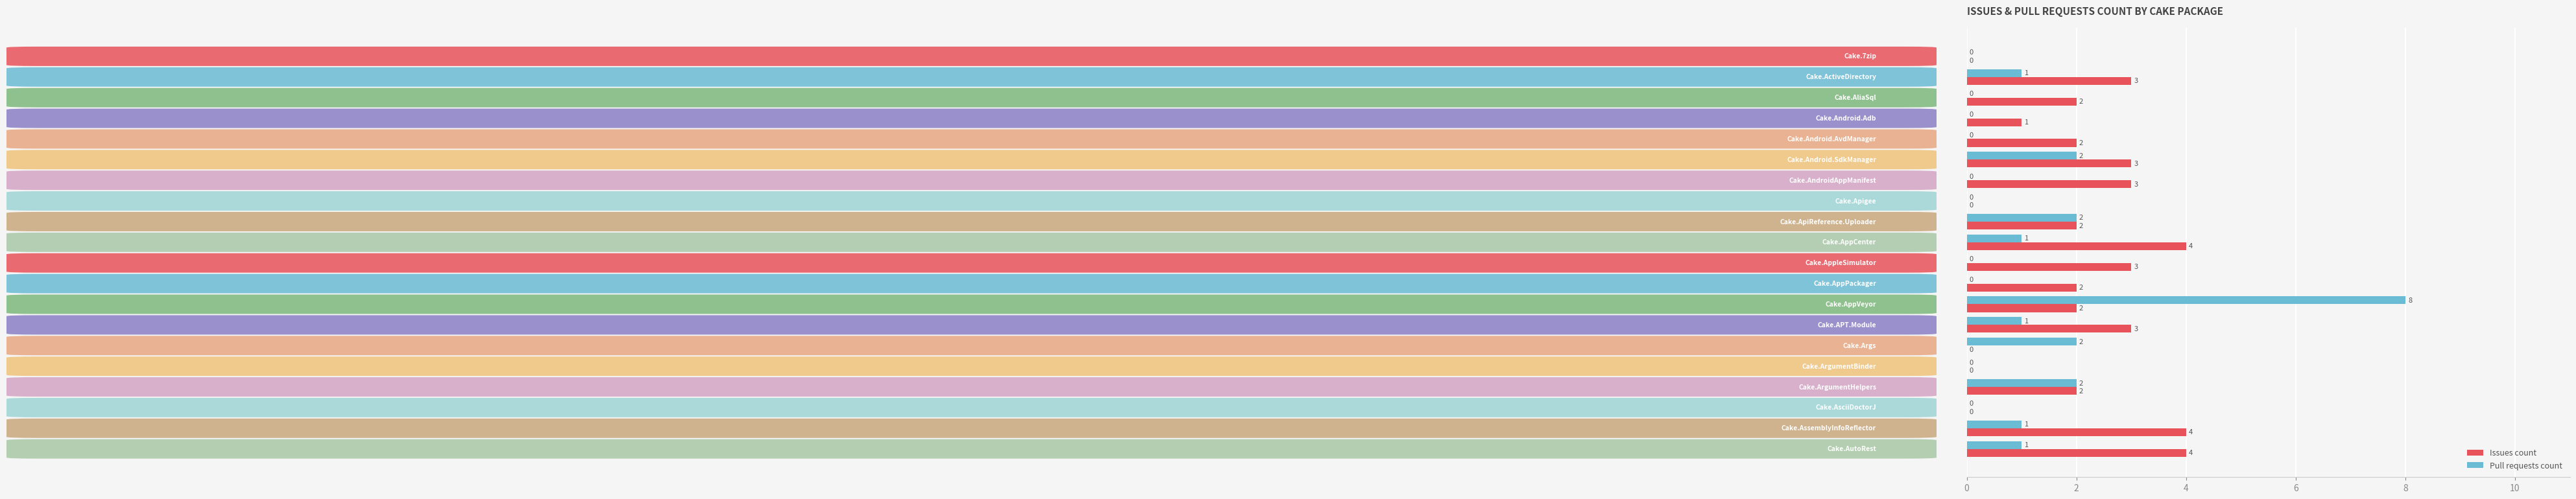

Which series has the largest total across all categories?

Issues count